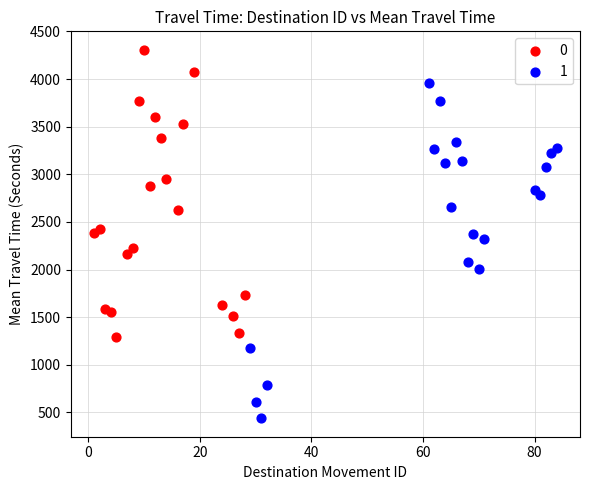

What are all the series names shown in the legend?

0, 1